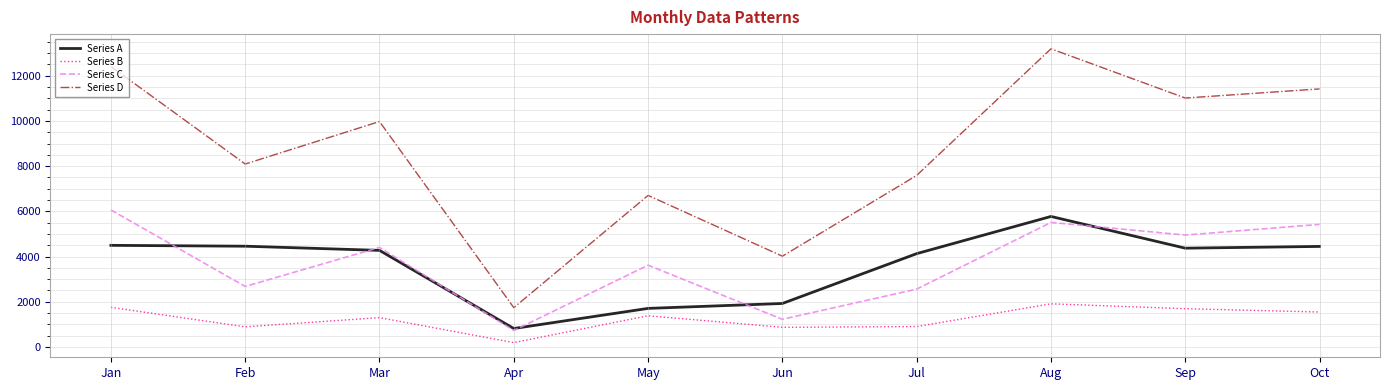

True or false: Series C and Series D cross at least once.

False